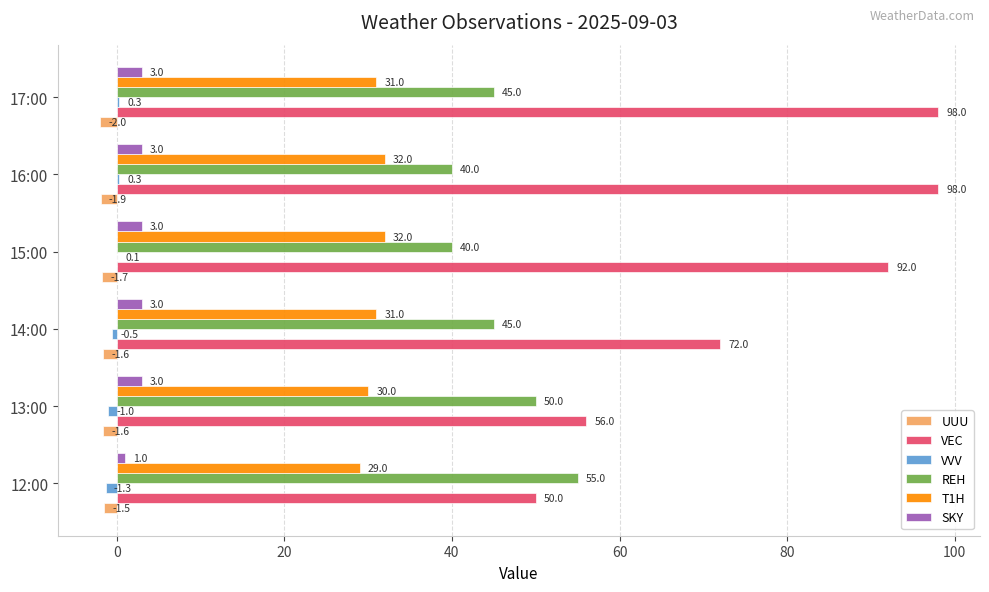

What is the maximum value for VVV?

0.3